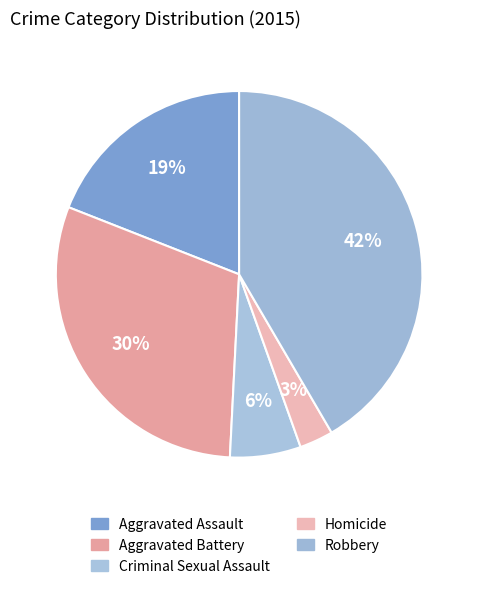

What is the smallest slice in the pie chart?

Homicide